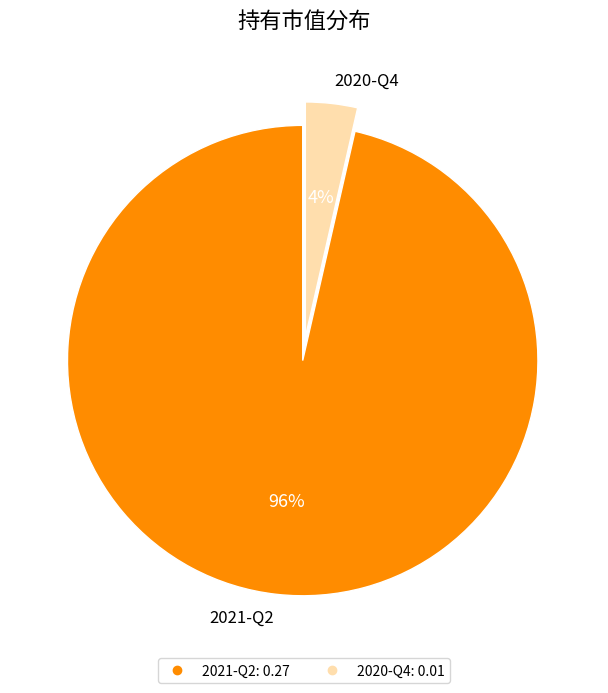

To the nearest percent, what is the combined percentage of 2020-Q4 and 2021-Q2?

100%